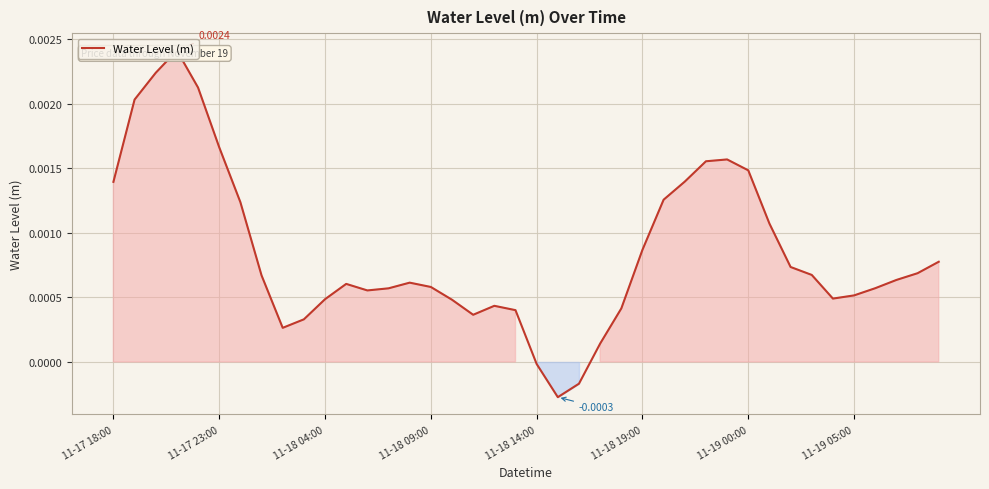

How many values exceed 0?

37